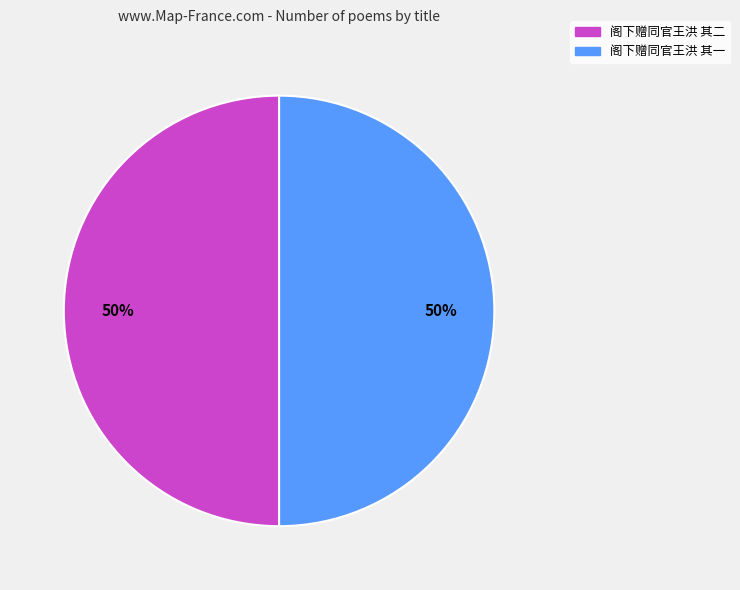

To the nearest percent, what is the combined percentage of 阁下赠同官王洪 其二 and 阁下赠同官王洪 其一?

100%